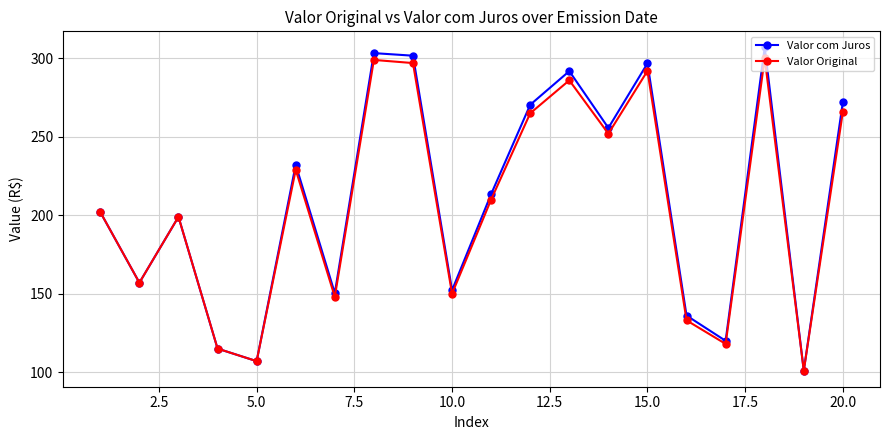

What is the smallest value displayed?

101.0